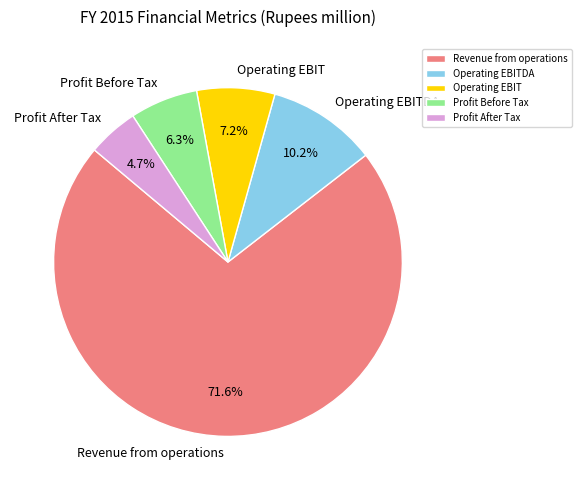

Approximately how many times larger is the value at Operating EBITDA compared to Profit After Tax?

2.2